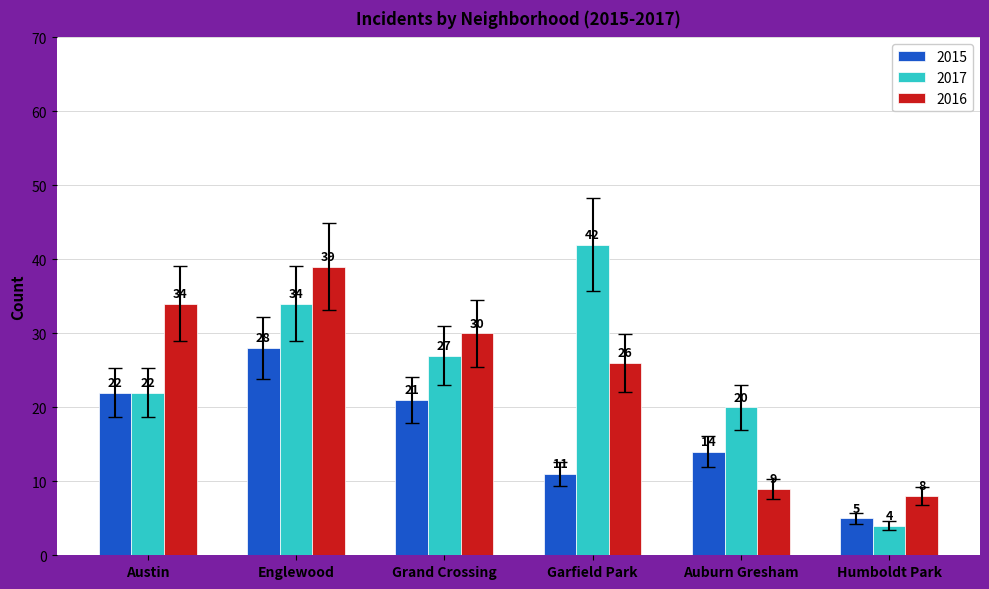

Rank the series at Garfield Park from lowest to highest value.

2015, 2016, 2017